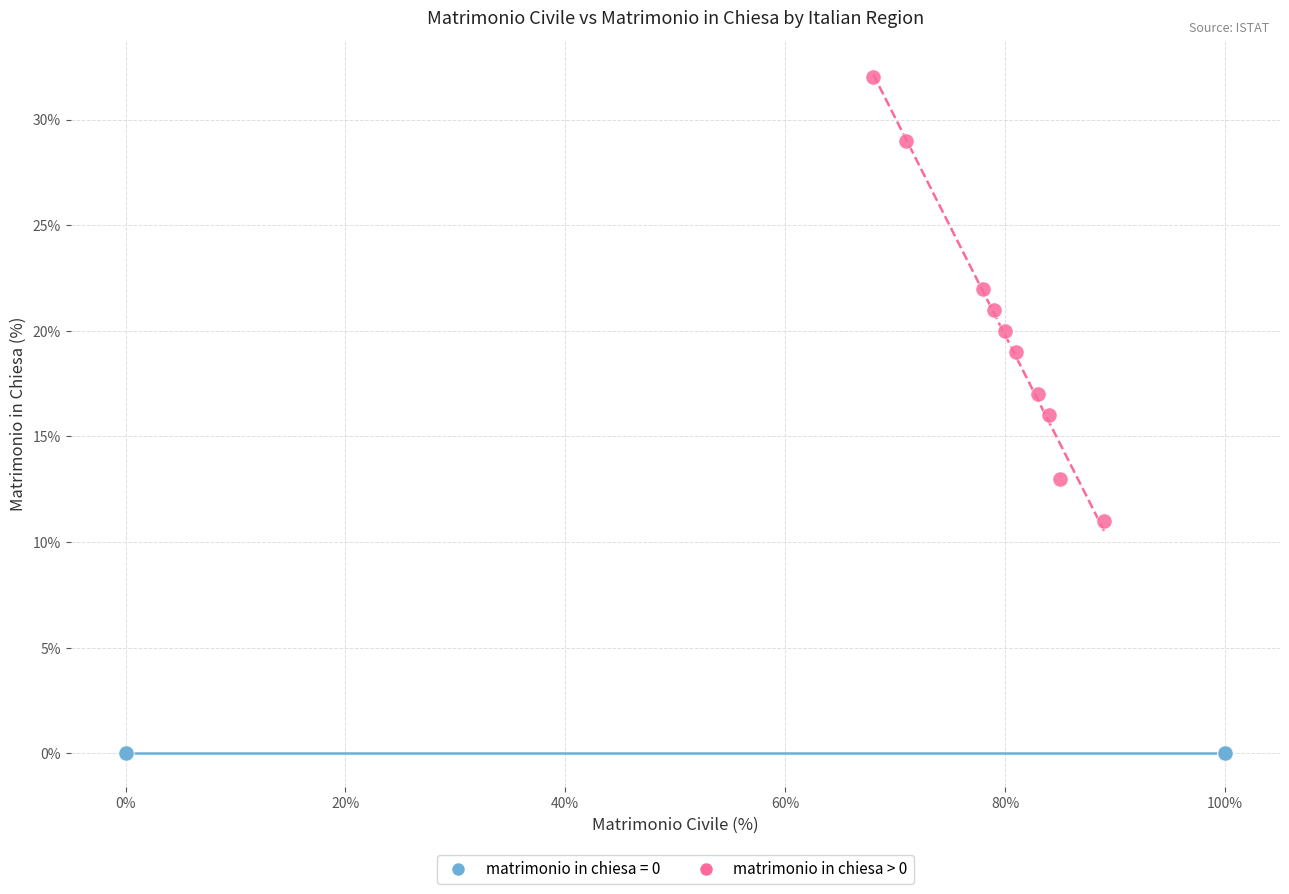

Which series reaches the maximum Y coordinate?

matrimonio in chiesa > 0